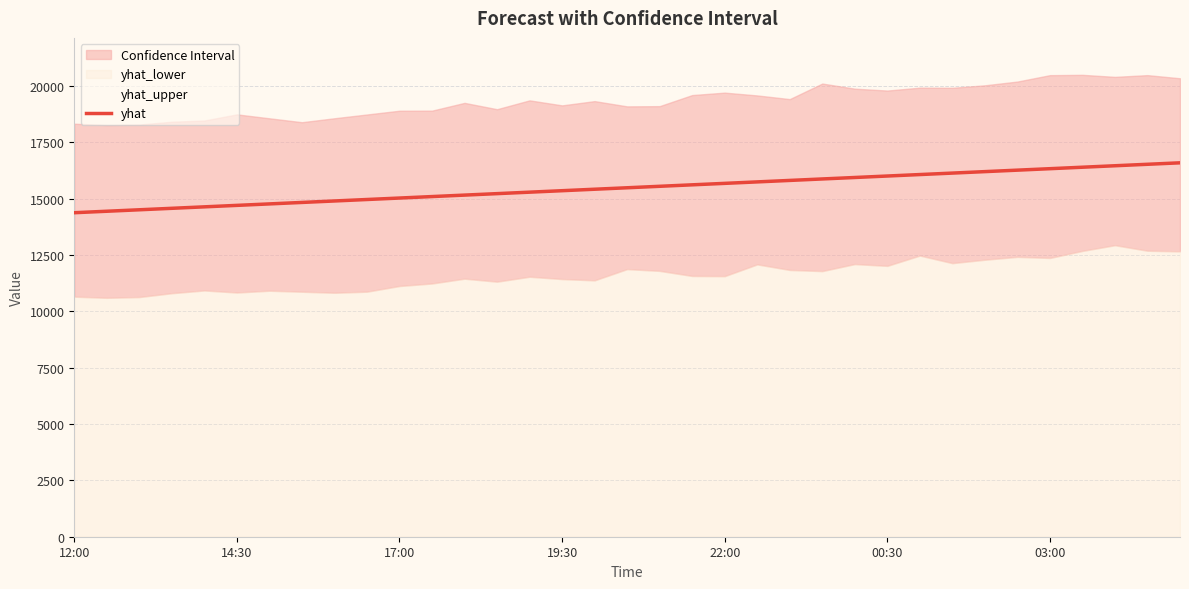

What is the difference between the second highest and minimum values?

2149.0